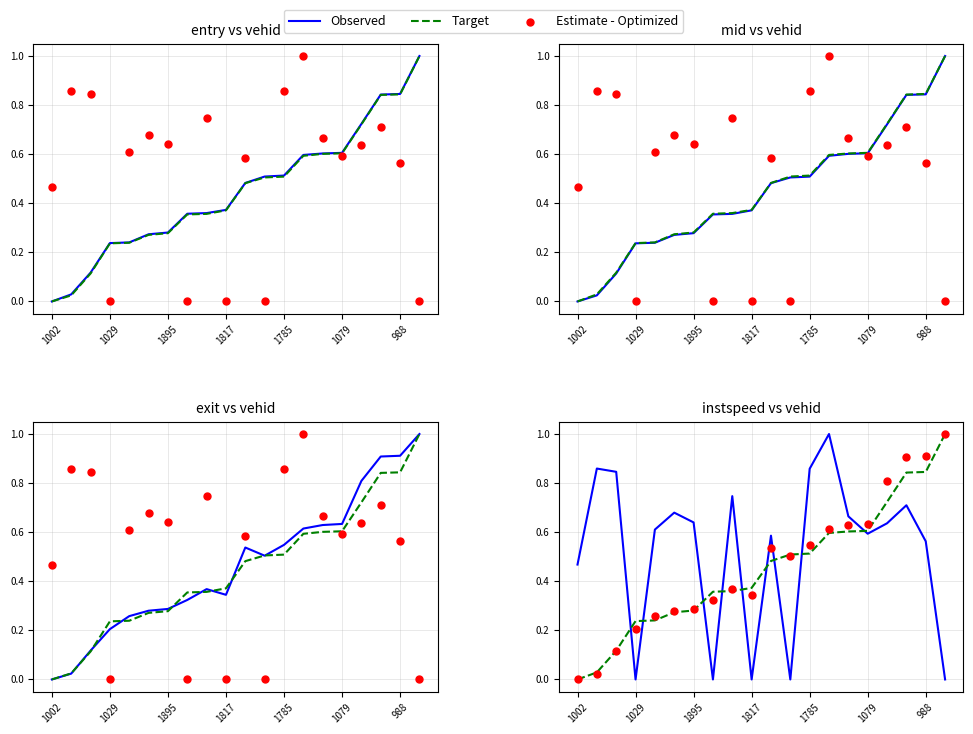

Which series contains the lowest Y value?

Observed